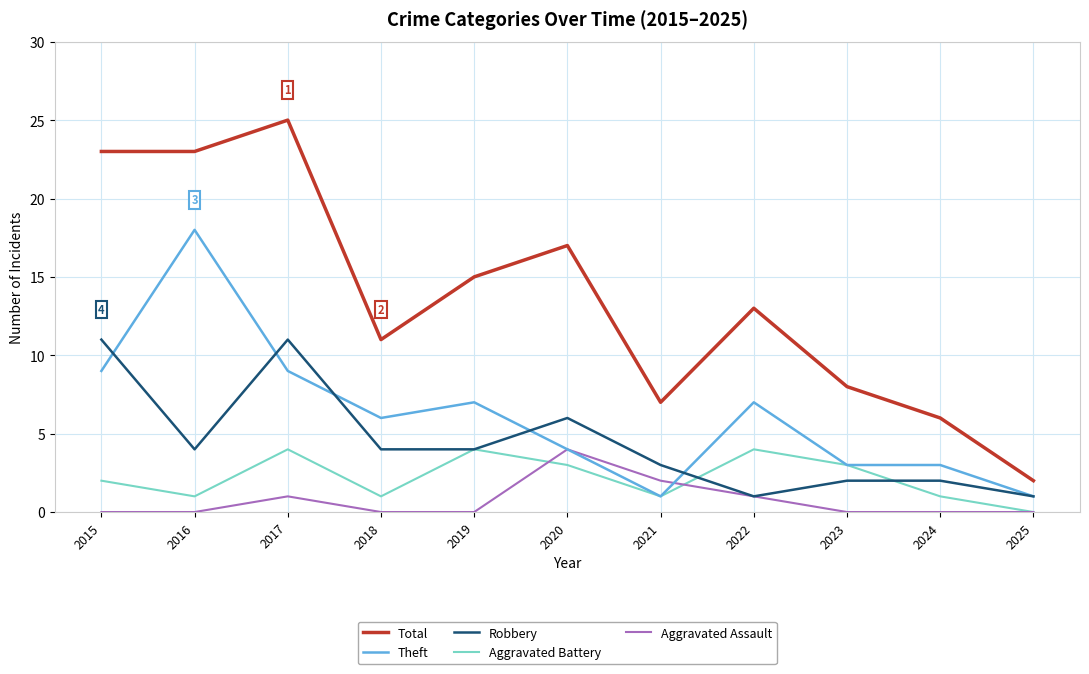

True or false: Total and Aggravated Battery intersect in this chart.

False